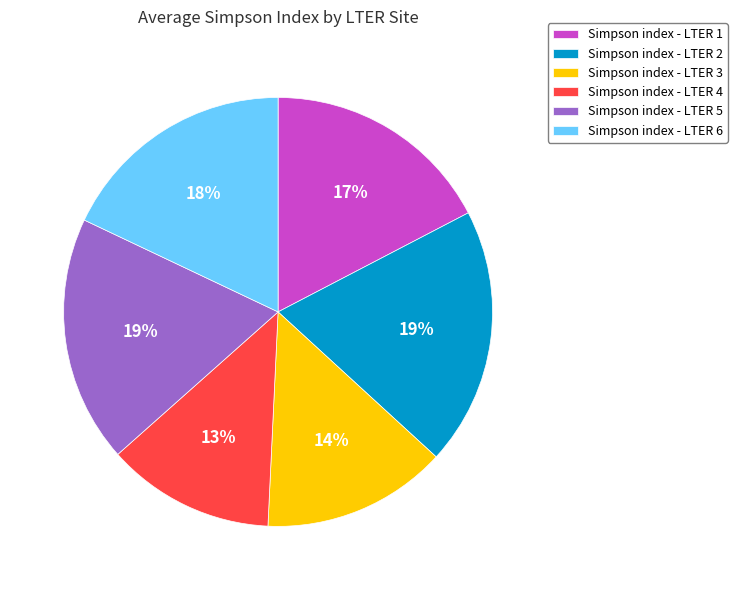

To the nearest percent, what percentage of the pie is Simpson index - LTER 2?

19%